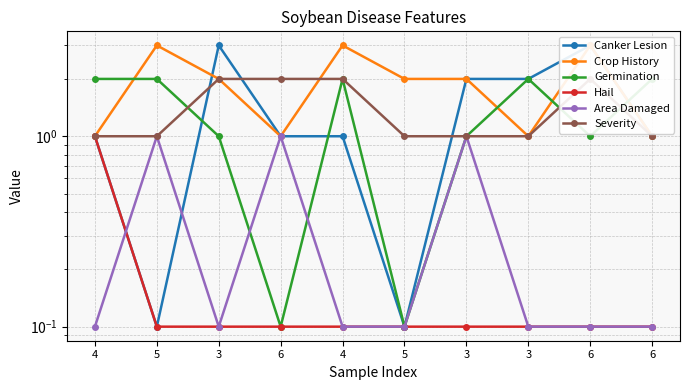

What is the maximum value shown in the chart?

3.0